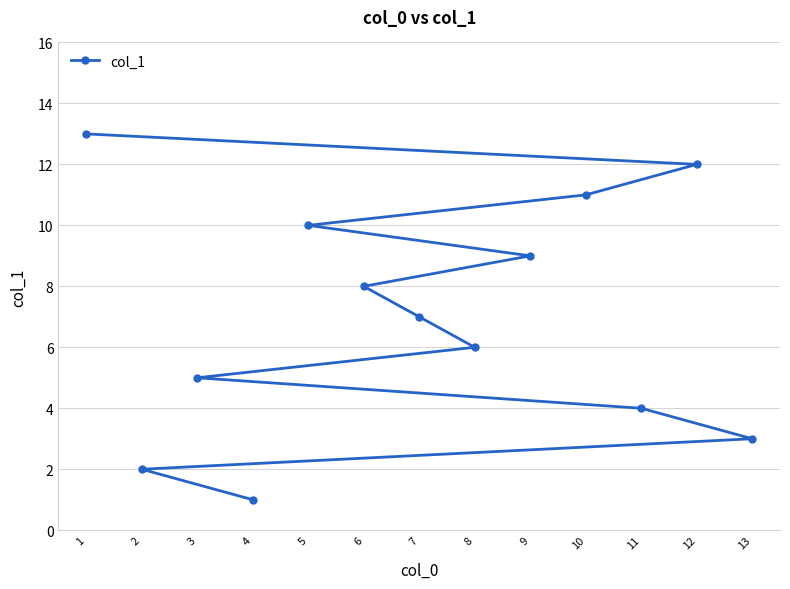

List the labels in order of value, largest first.

1, 12, 10, 5, 9, 6, 7, 8, 3, 11, 13, 2, 4